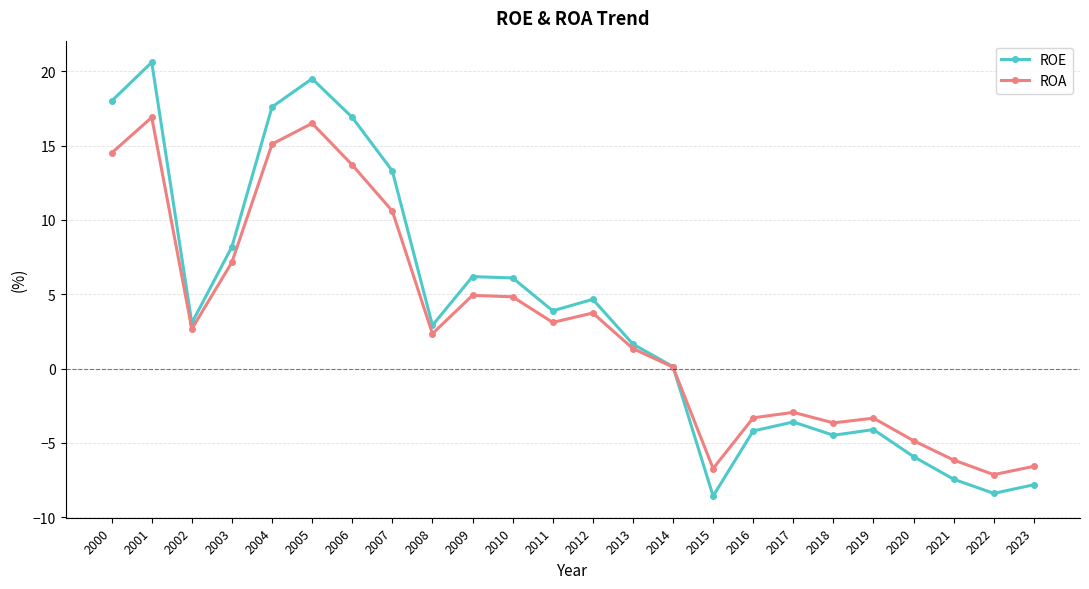

What are all the series names shown in the legend?

ROE, ROA